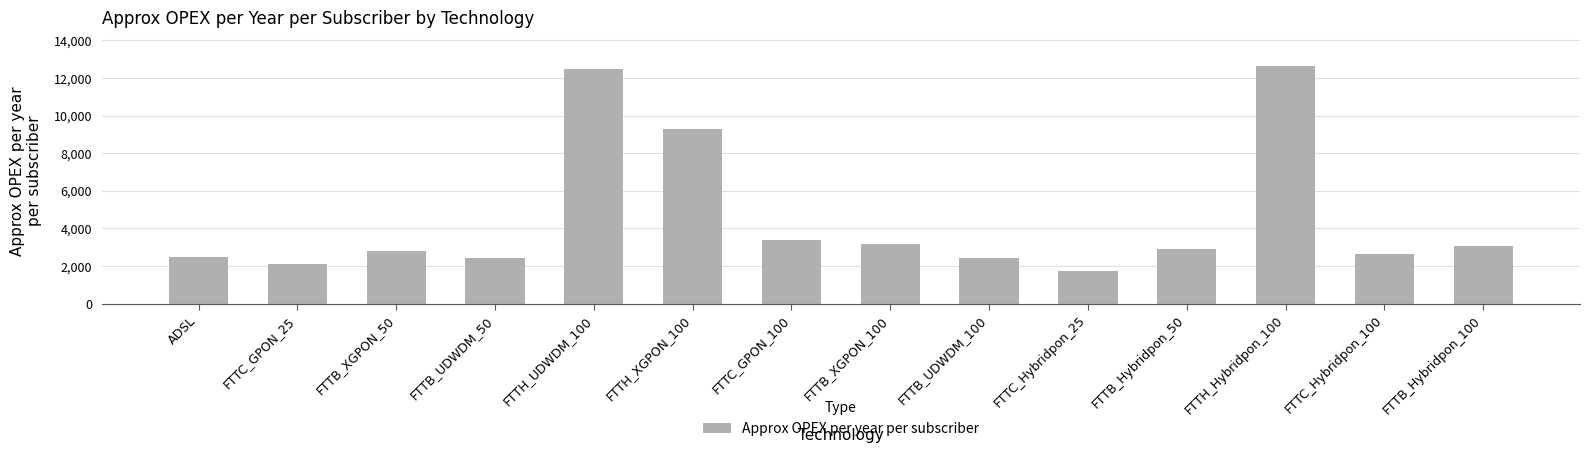

Where is the data nearest to the value 7167?

FTTH_XGPON_100